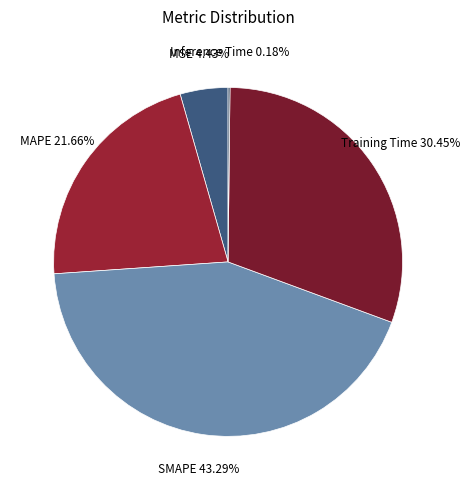

What is the total percentage of Training Time and SMAPE?

73.7%